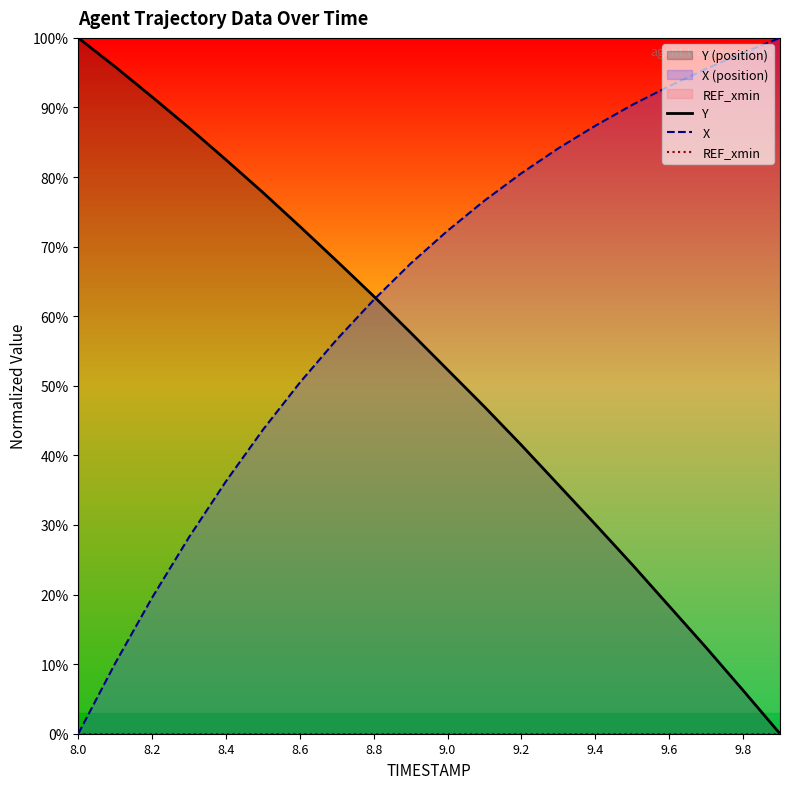

True or false: X has a value of 0.0 at 8.0.

True